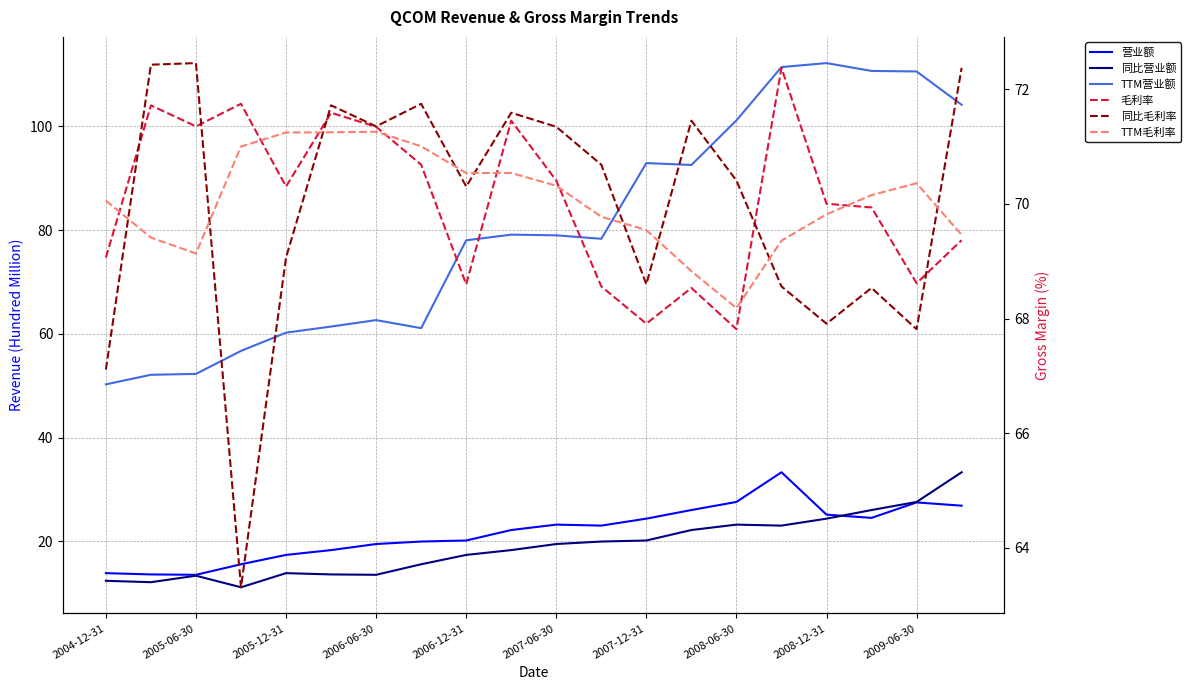

How many series are shown in this chart?

6